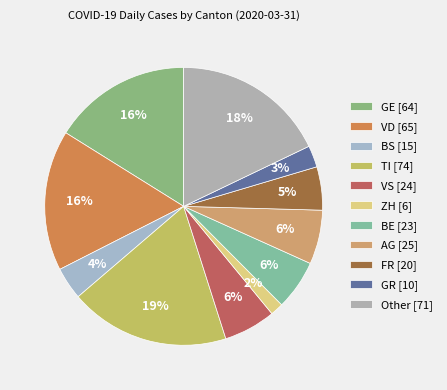

Is it true that GE is 3% of the pie?

False